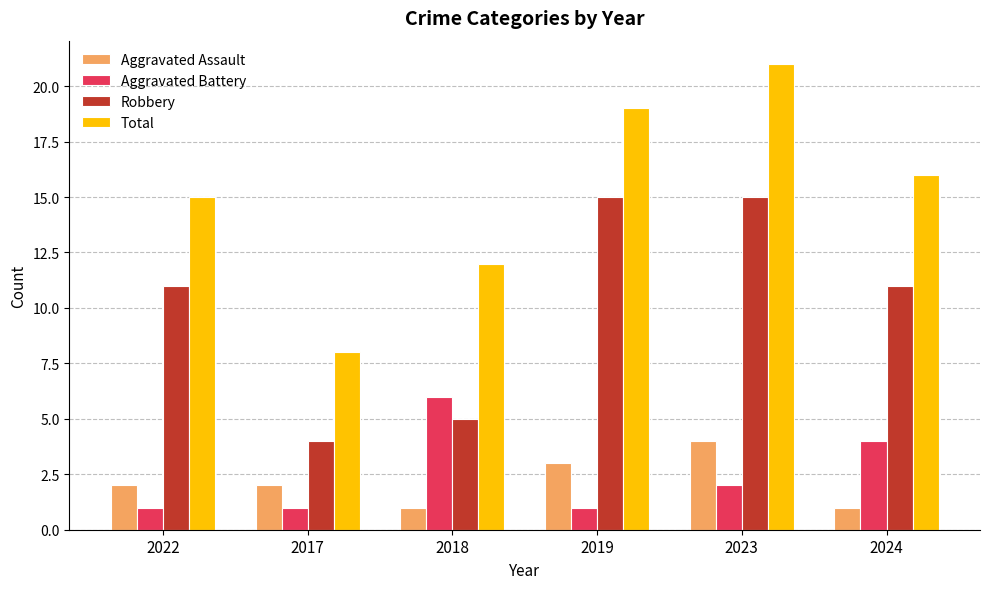

What is the approximate value of Aggravated Battery at 2023?

2